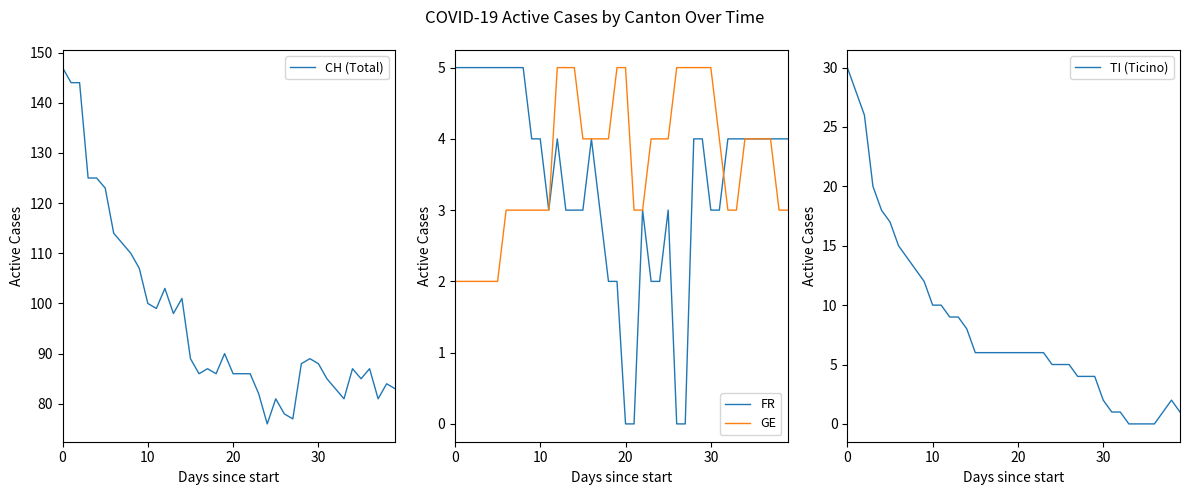

True or false: FR and GE intersect in this chart.

True